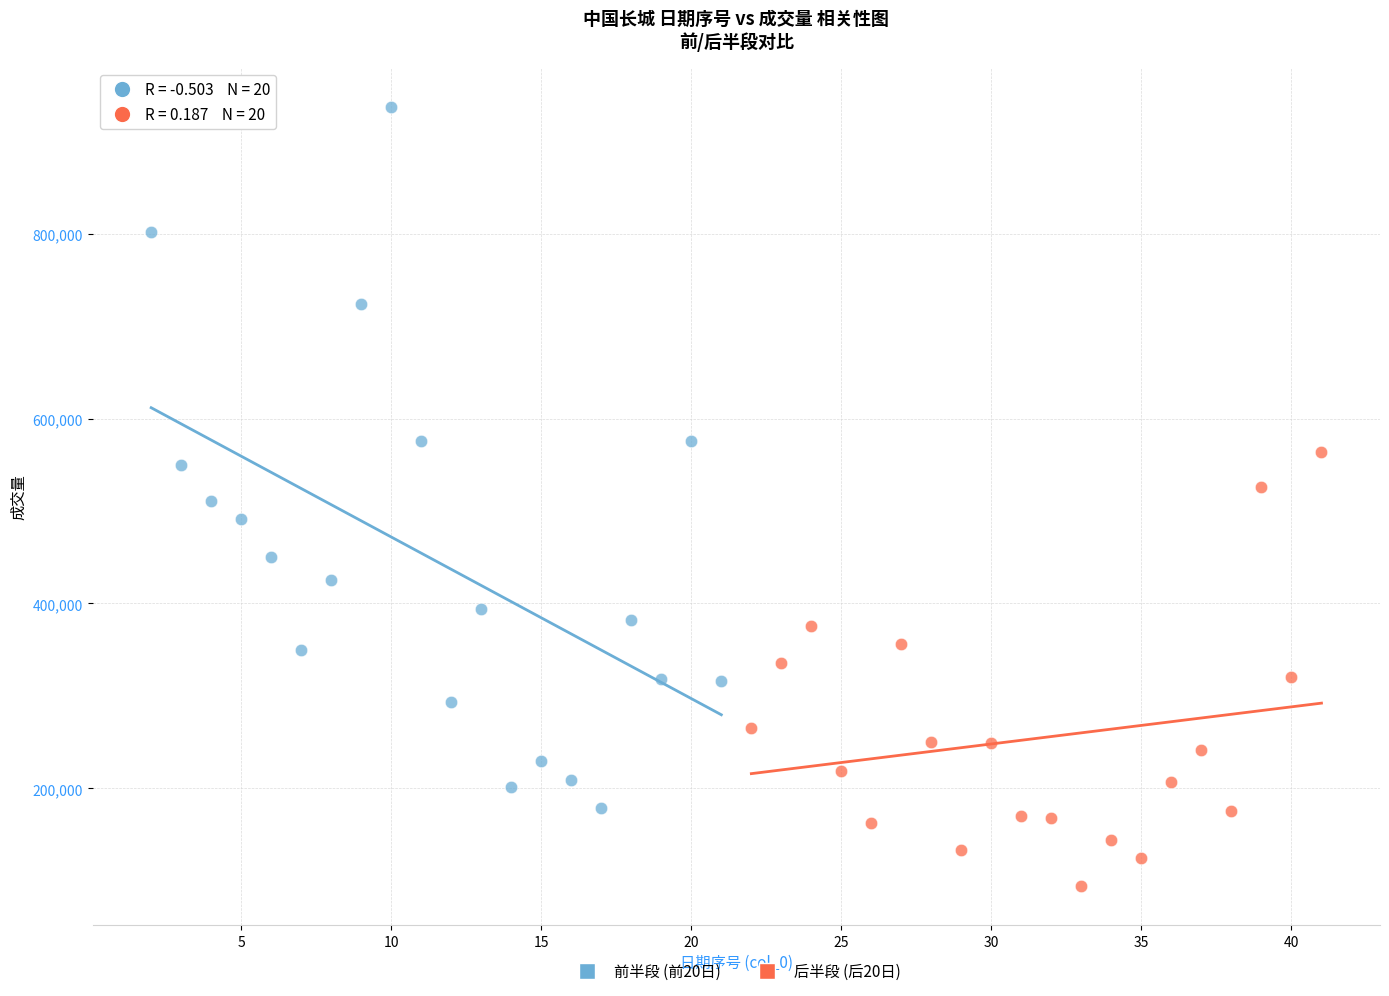

What are all the series names shown in the legend?

前半段 (前20日), 后半段 (后20日)